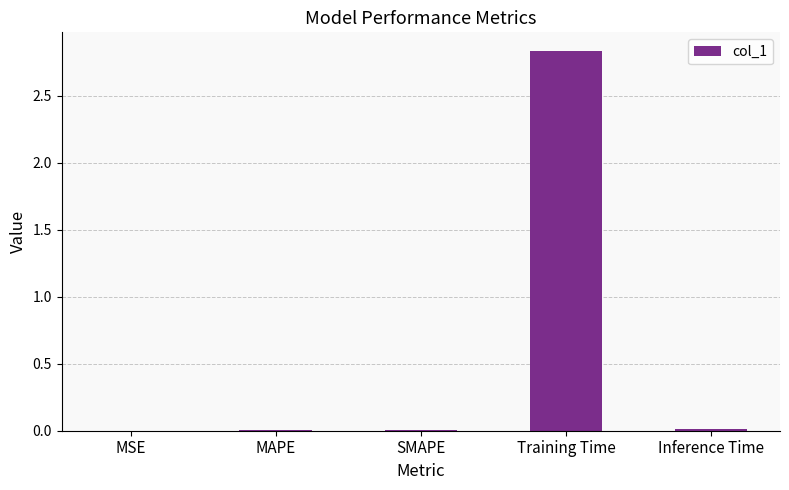

At which category does the chart reach its peak across all series?

Training Time